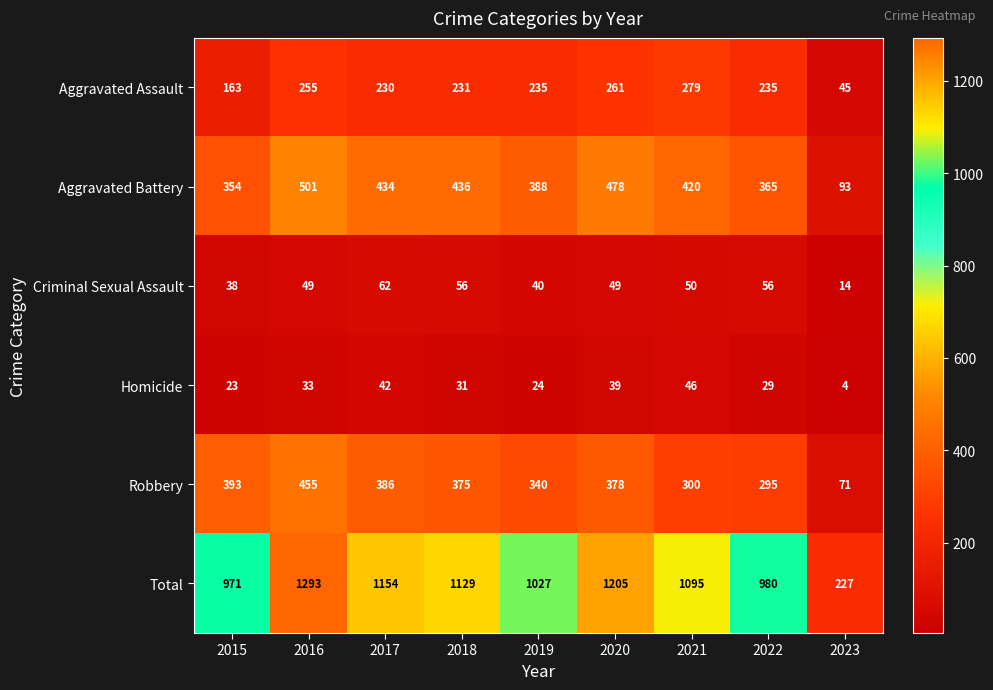

Read the Aggravated Battery value at 2015.

354